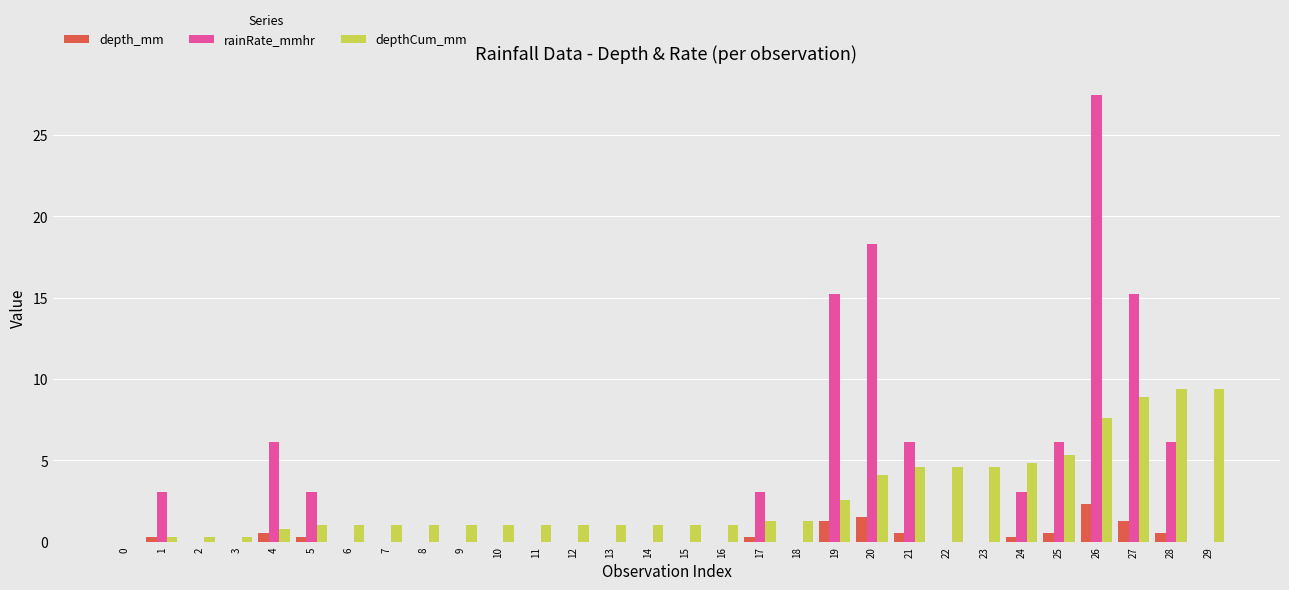

What is the sum of the depth_mm values at 2 and 25?

0.5